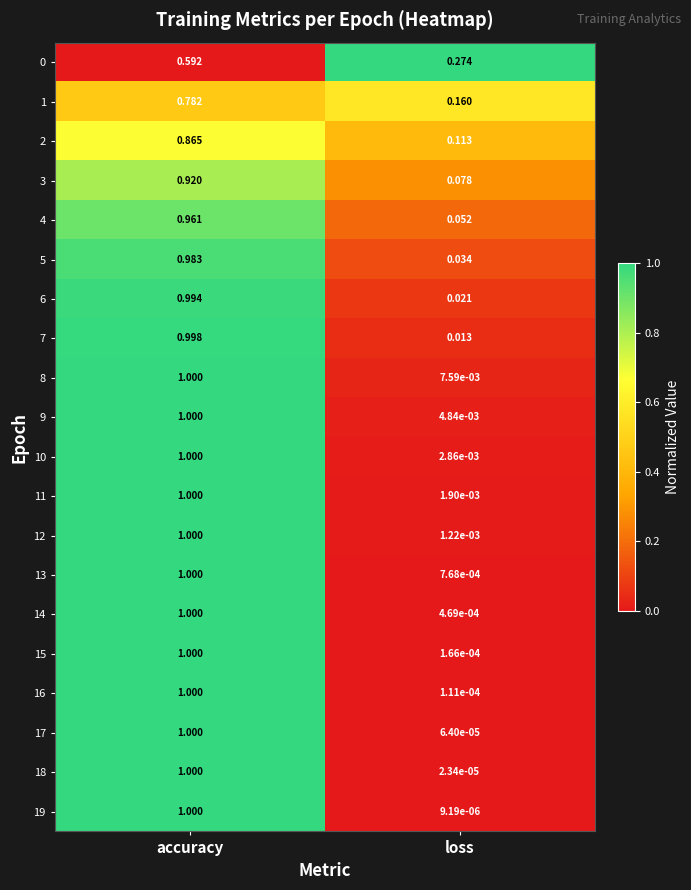

List the labels in order of 3 value, largest first.

accuracy, loss